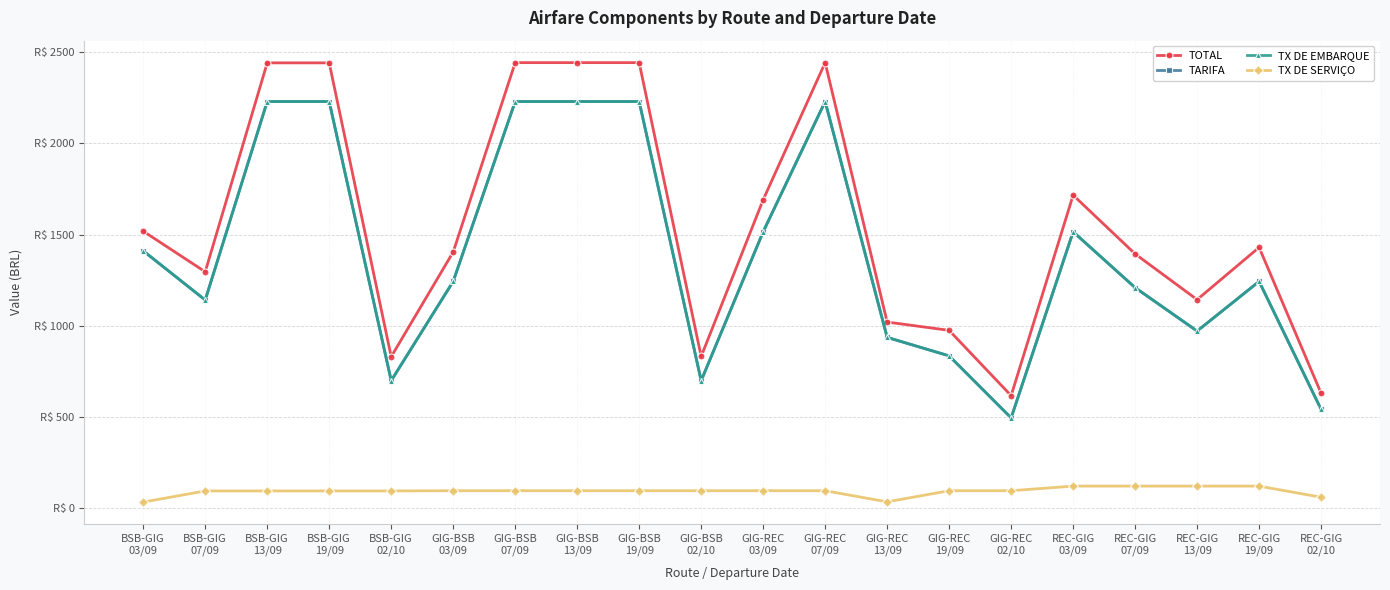

What is the difference between the TOTAL values at REC-GIG
02/10 and GIG-REC
19/09?

345.0